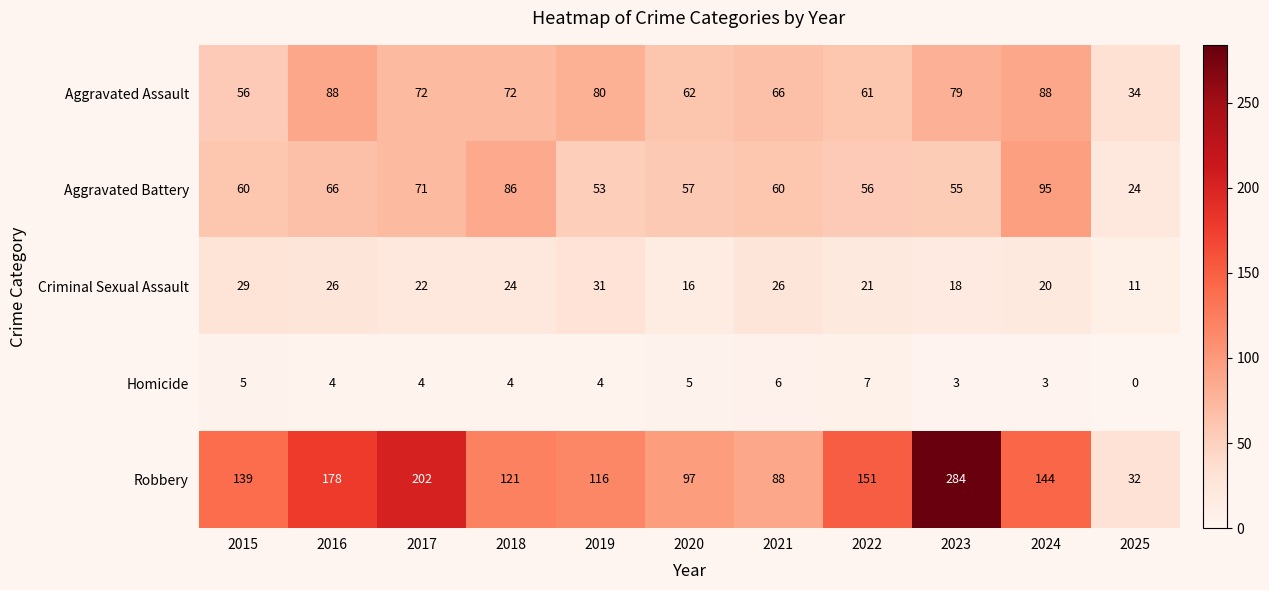

Where is Criminal Sexual Assault nearest to the value 21?

2022